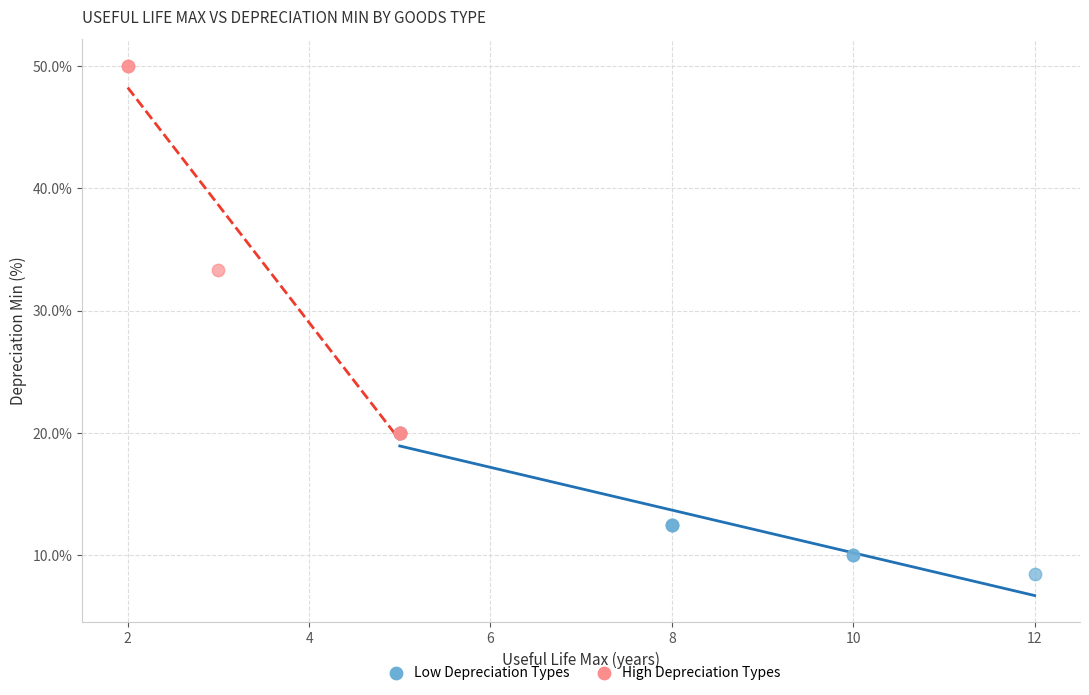

Which series contains the highest Y value?

High Depreciation Types